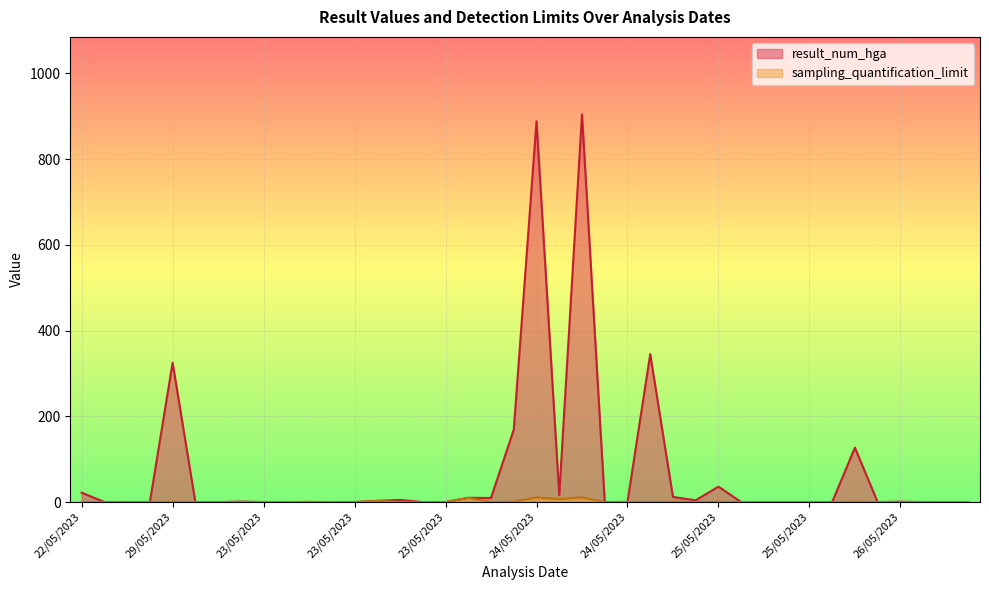

How many lines are shown in the chart?

2